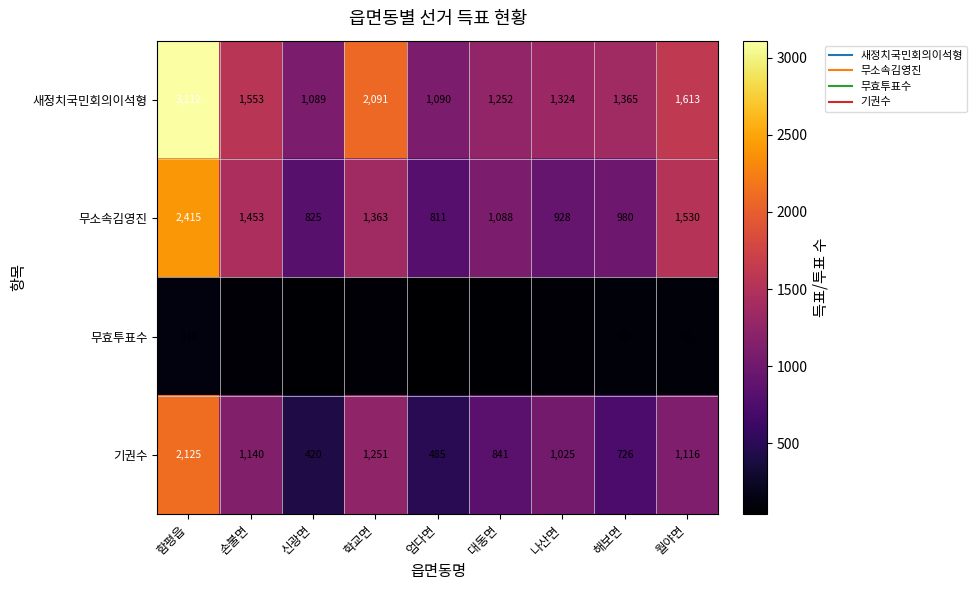

At how many categories does at least one series exceed 119?

9